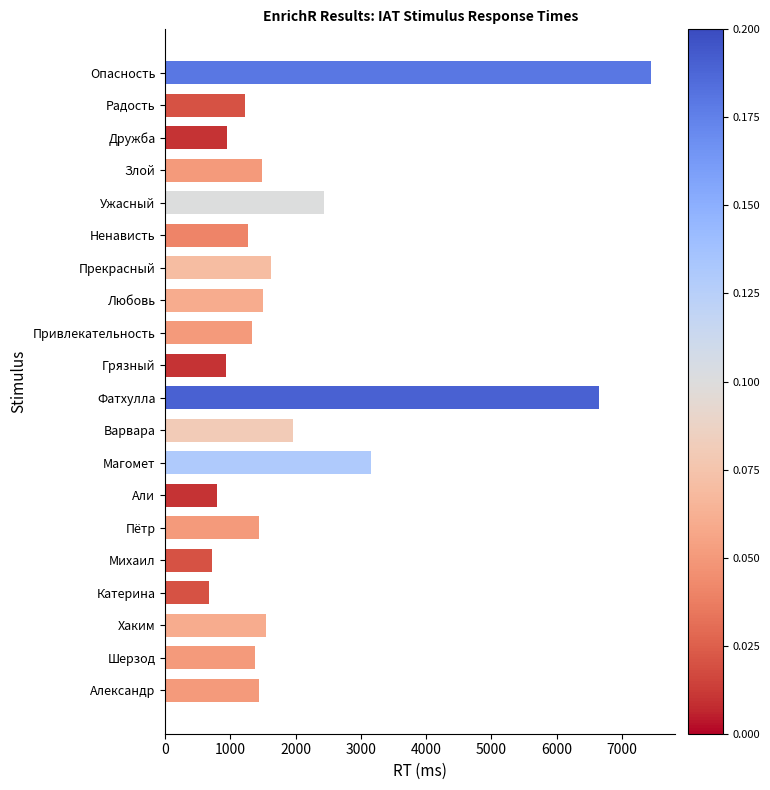

What is the label of the 2nd bar from the top?

Радость